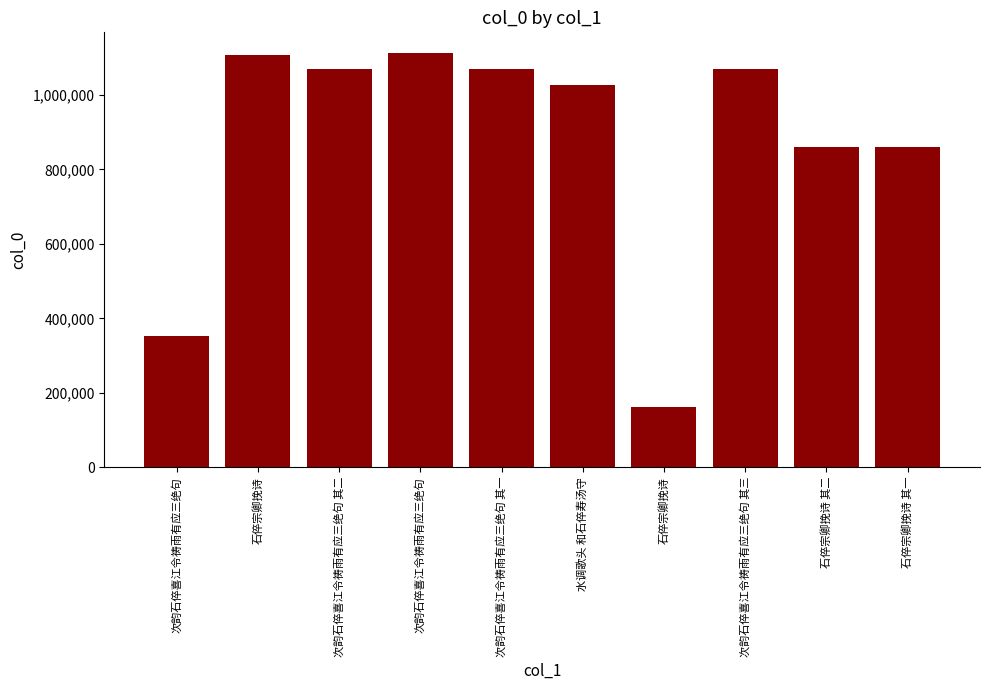

What is the ratio of the value at 次韵石倅喜江令祷雨有应三绝句 其三 to the value at 次韵石倅喜江令祷雨有应三绝句?

1.0